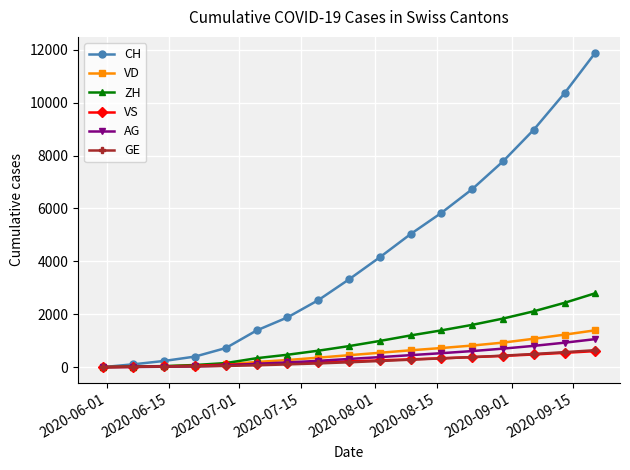

Which series has the widest spread of values?

CH